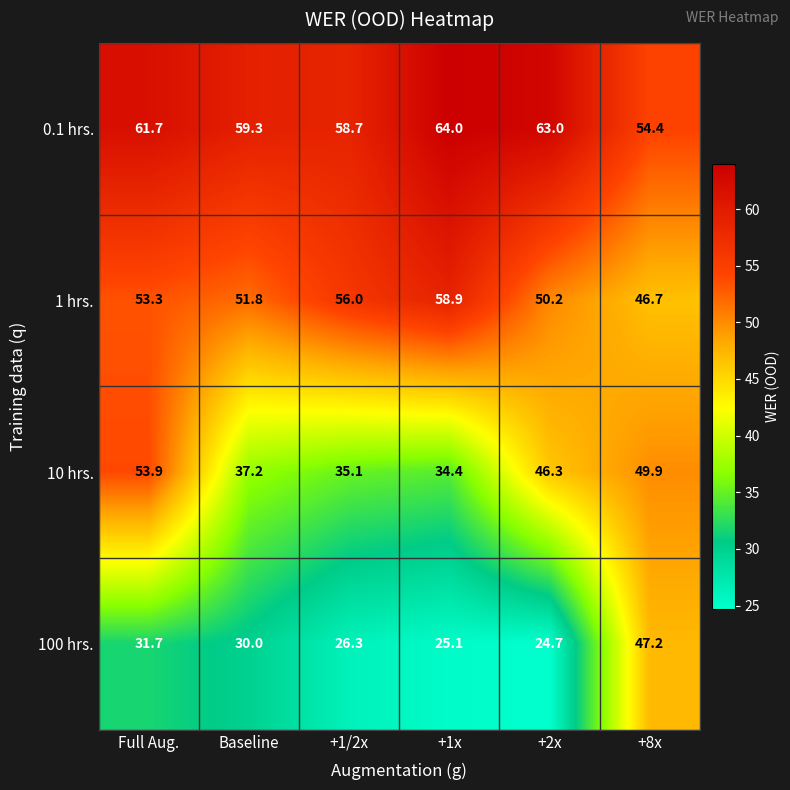

Reading left to right, extract all data points from this chart.

0.1 hrs.: Full Aug.=61.7	Baseline=59.3	+1/2x=58.7	+1x=64.0	+2x=63.0	+8x=54.4
1 hrs.: Full Aug.=53.3	Baseline=51.8	+1/2x=56.0	+1x=58.9	+2x=50.2	+8x=46.7
10 hrs.: Full Aug.=53.9	Baseline=37.2	+1/2x=35.1	+1x=34.4	+2x=46.3	+8x=49.9
100 hrs.: Full Aug.=31.7	Baseline=30.0	+1/2x=26.3	+1x=25.1	+2x=24.7	+8x=47.2